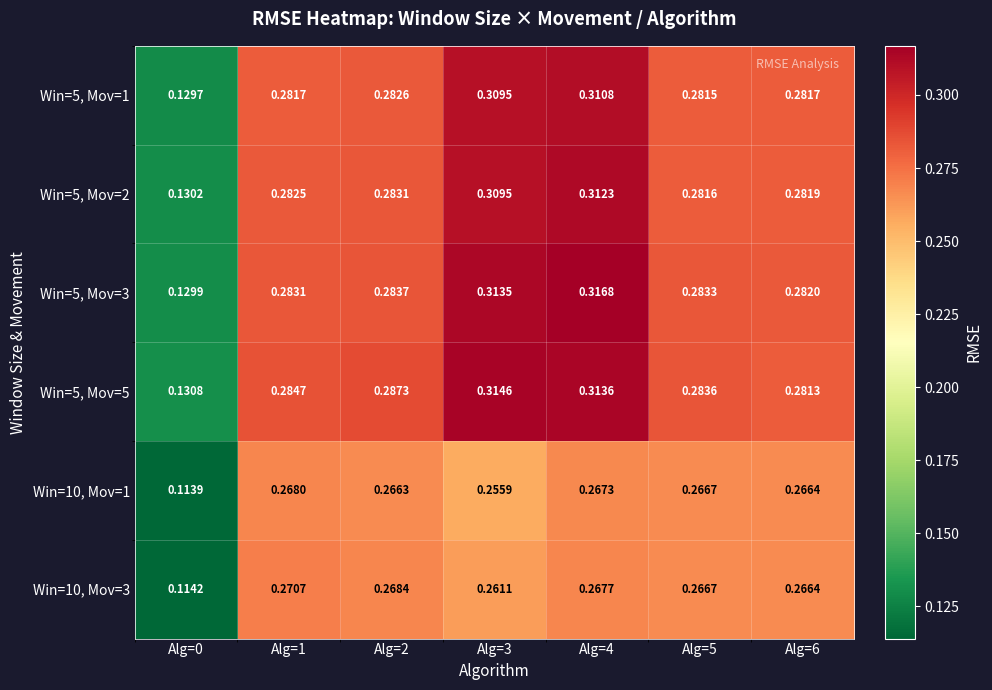

Is the value of Win=10, Mov=3 at Alg=4 greater than the value of Win=5, Mov=1 at Alg=0?

Yes